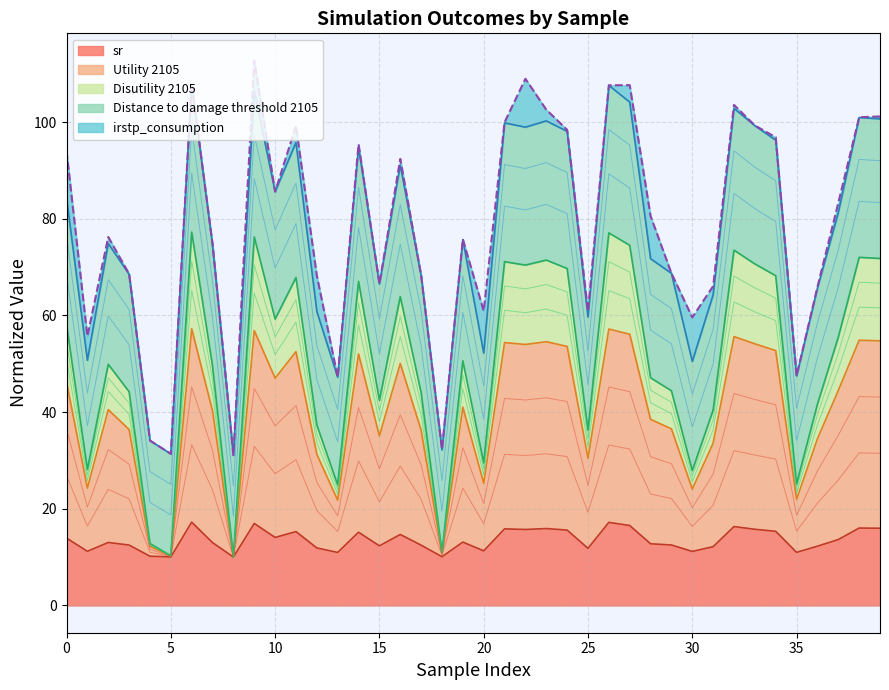

Where is Distance to damage threshold 2105 nearest to the value 61?

17